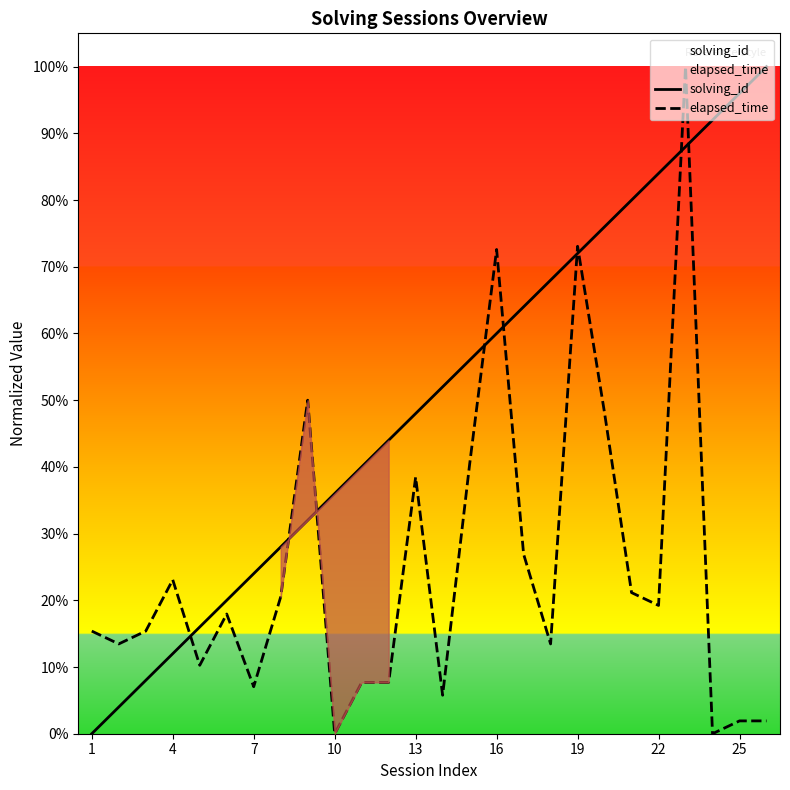

How many distinct data groups are displayed?

2